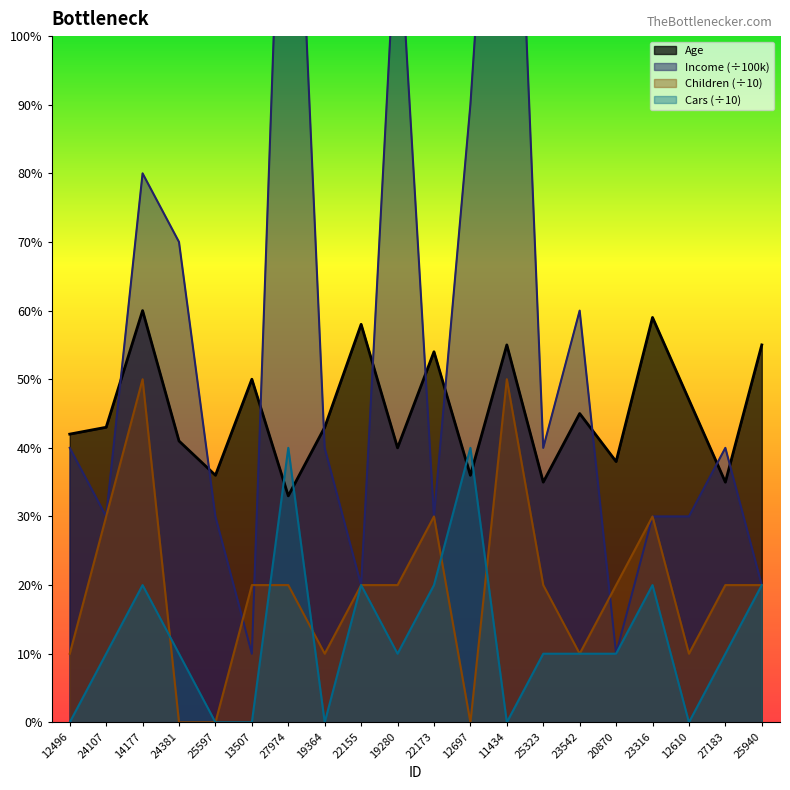

At which category does the chart reach its minimum across all series?

24381